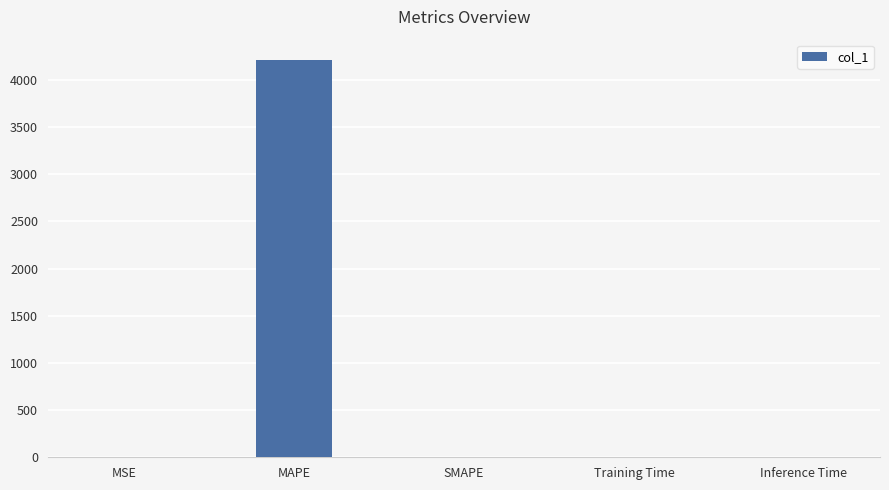

Read the value at MAPE.

4214.7